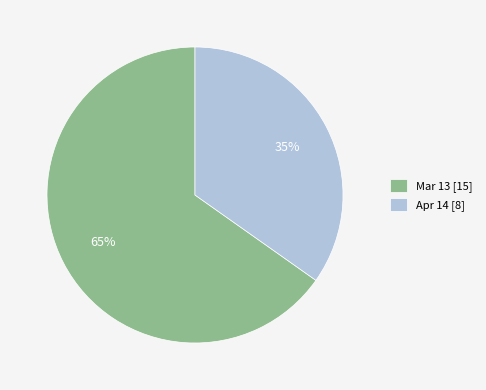

Is it true that Apr 14 is 35% of the pie?

True